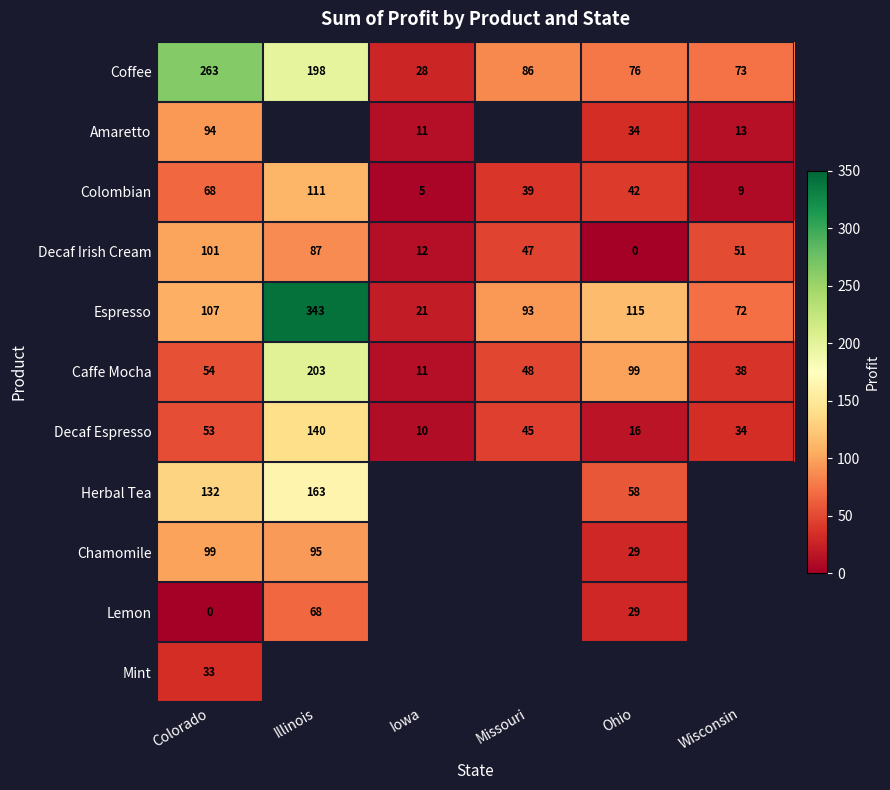

Is the value of Caffe Mocha at Wisconsin greater than the value of Chamomile at Colorado?

No